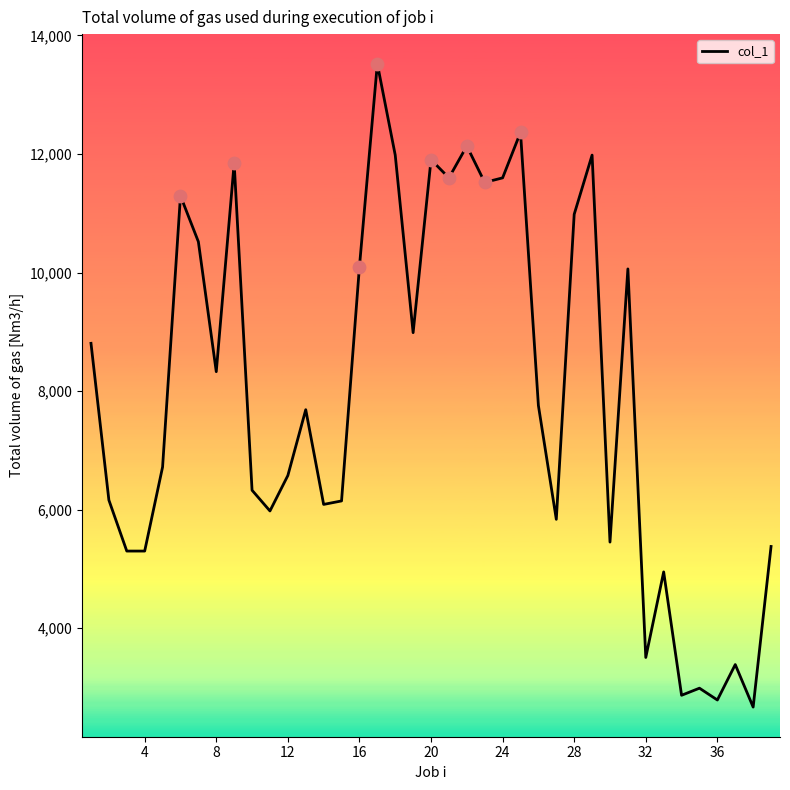

What is the smallest value displayed?

2669.6